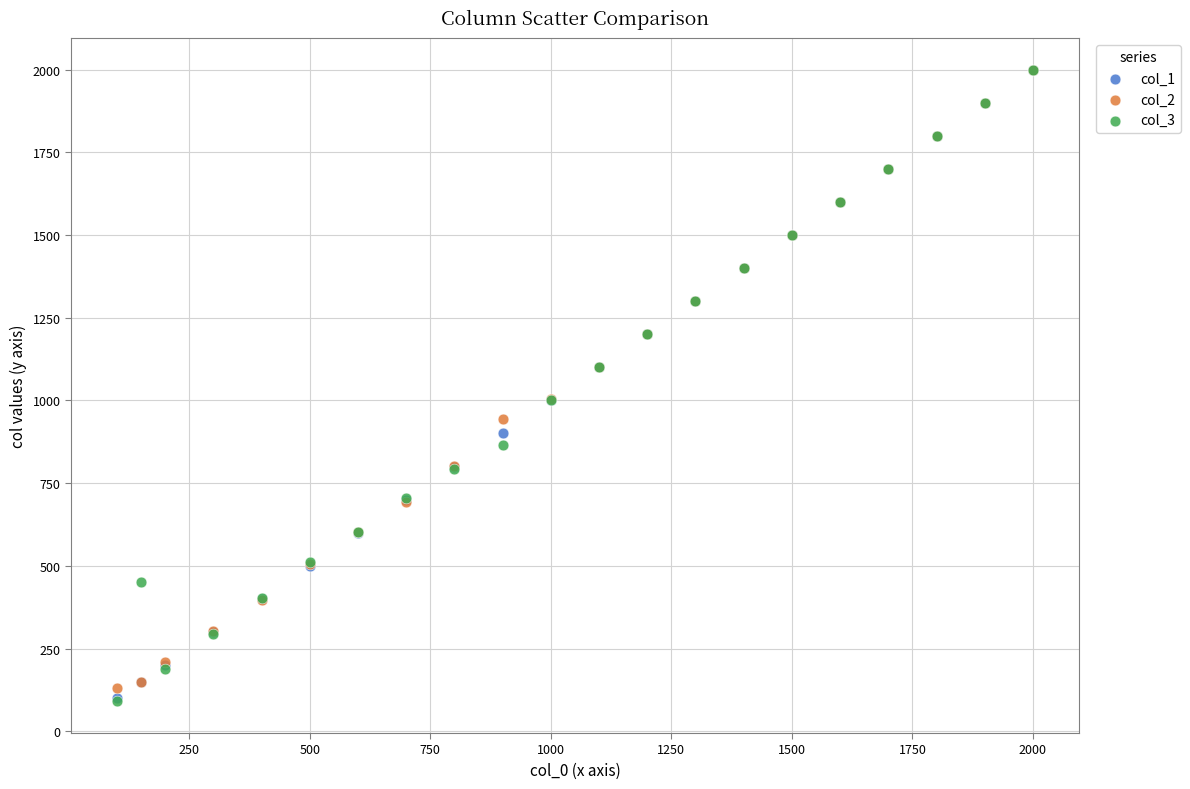

What are all the series names shown in the legend?

col_1, col_2, col_3